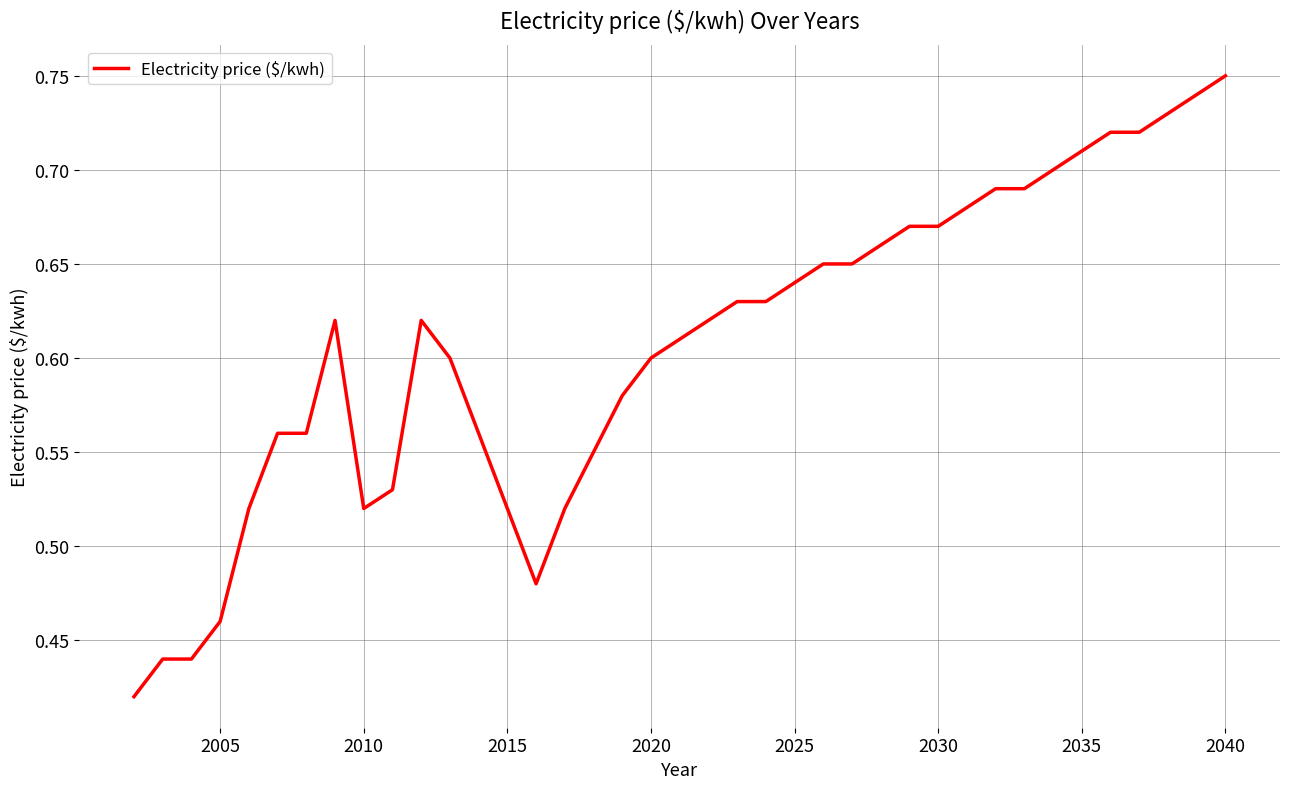

What is the difference between the maximum and minimum values?

0.3